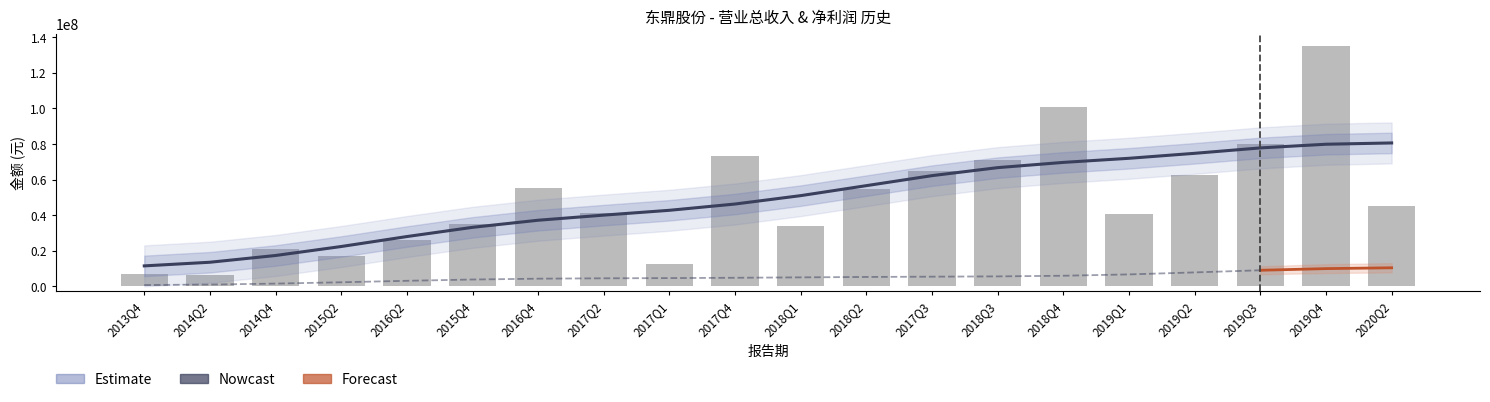

What is the label of the 5th bar from the right?

2019Q1